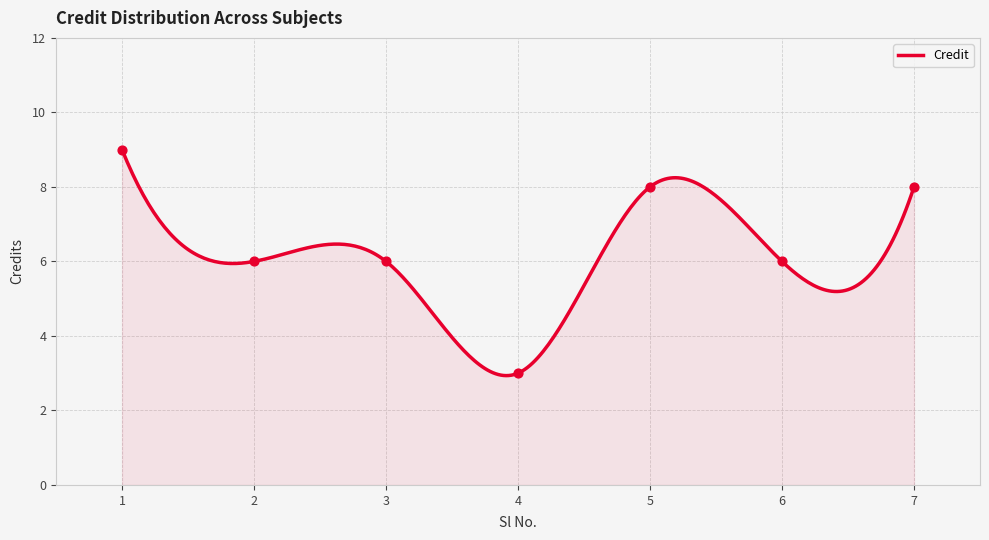

Between 4 and 6, which is larger?

6